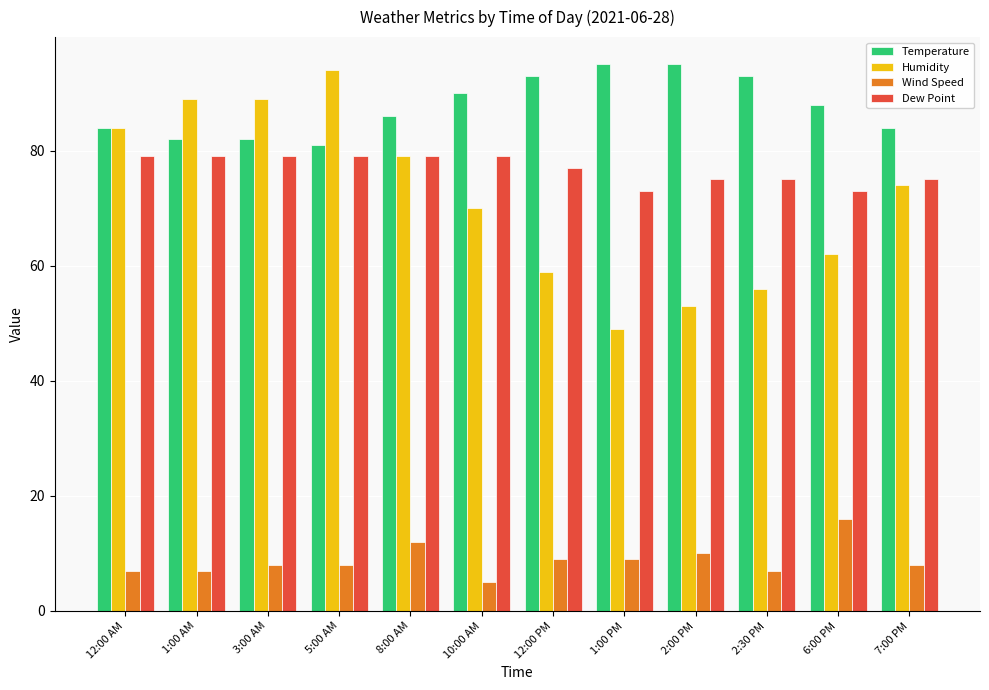

The value of Dew Point at 1:00 AM is 141. True or false?

False